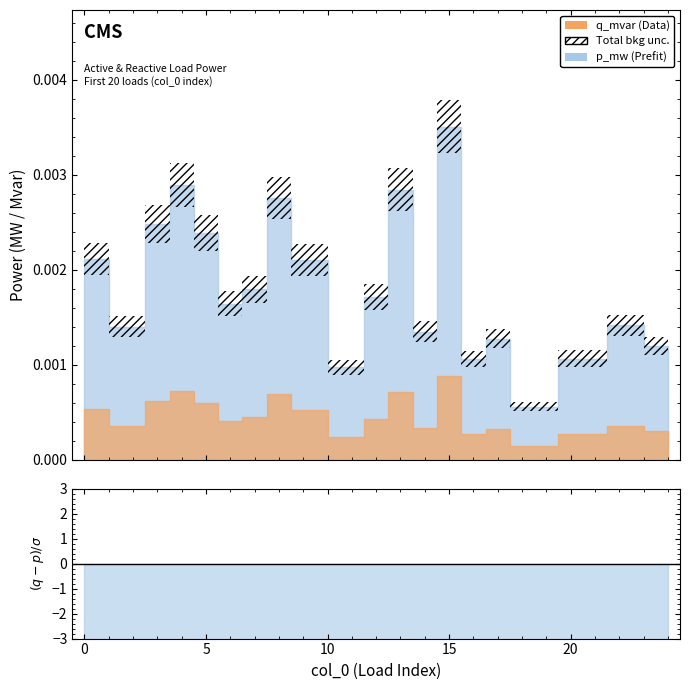

How many interior local valleys does the p_mw series have?

6